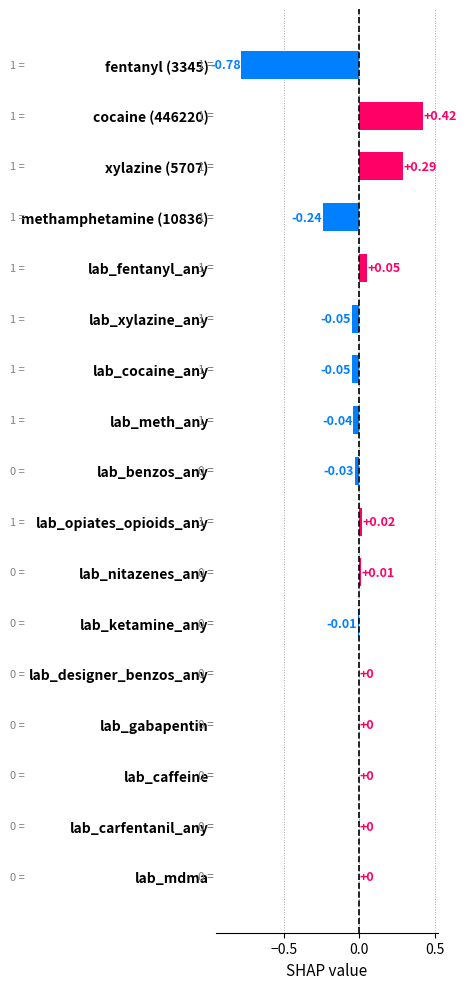

What is the label of the 2nd bar from the right?

lab_carfentanil_any